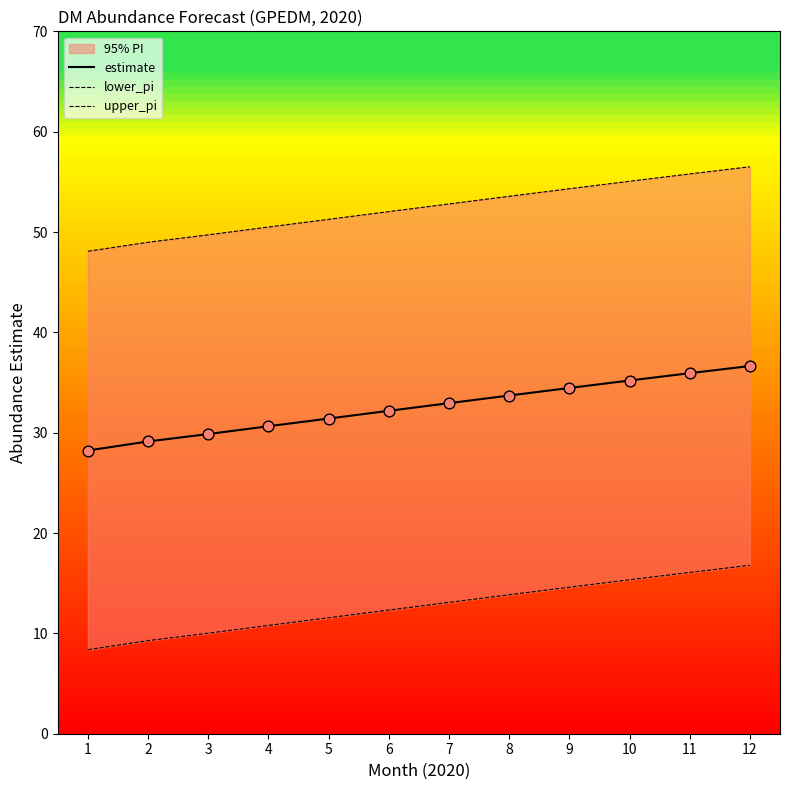

Which series contains the lowest Y value?

lower_pi